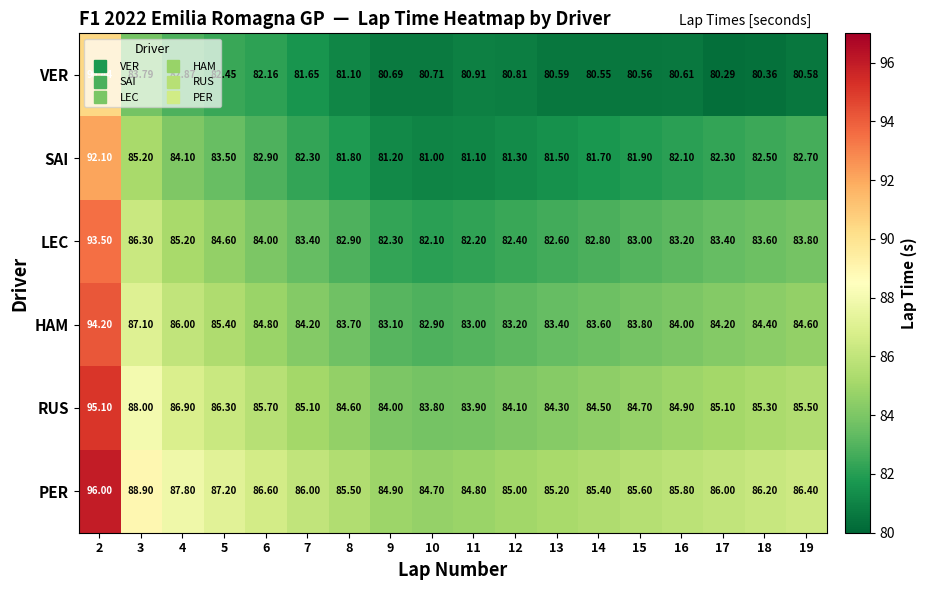

Is the value of LEC at 15 greater than the value of PER at 13?

No